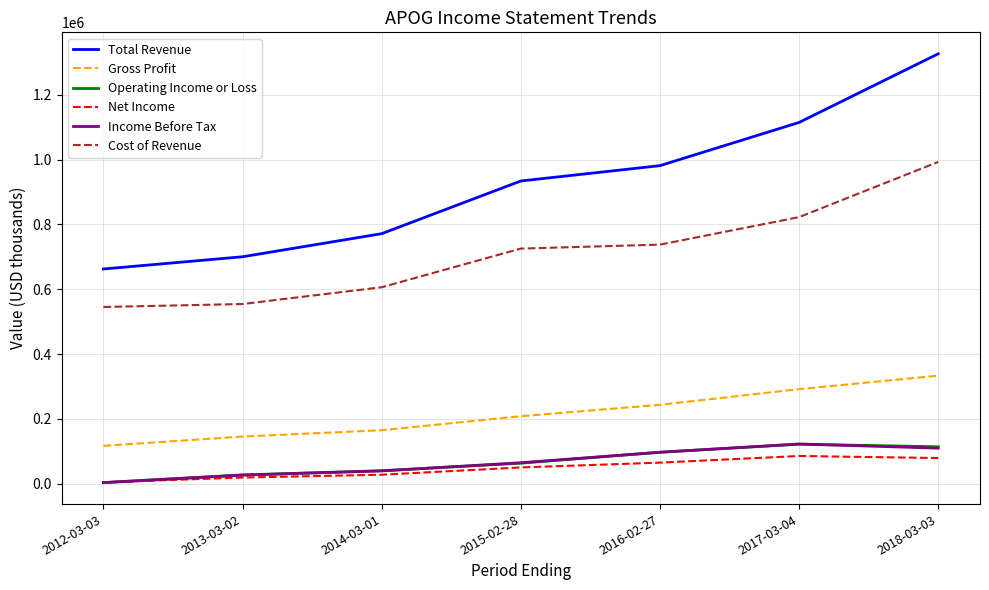

What is the total value across all series at 2015-02-28?

2046900